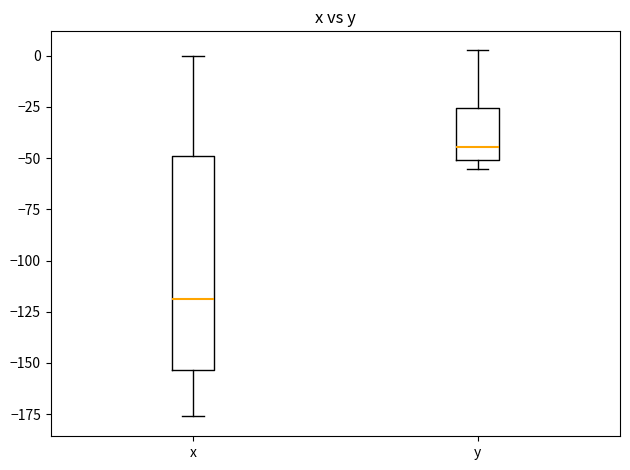

Reading left to right, read every box against the y-axis: the position of its median line, the range the box covers, and the ends of its whiskers. The values are not printed on the chart, so give them approximately, as read against the axis.

x: median -120, box -155 to -50, whiskers -175 to 0
y: median -45, box -50 to -25, whiskers -55 to 5